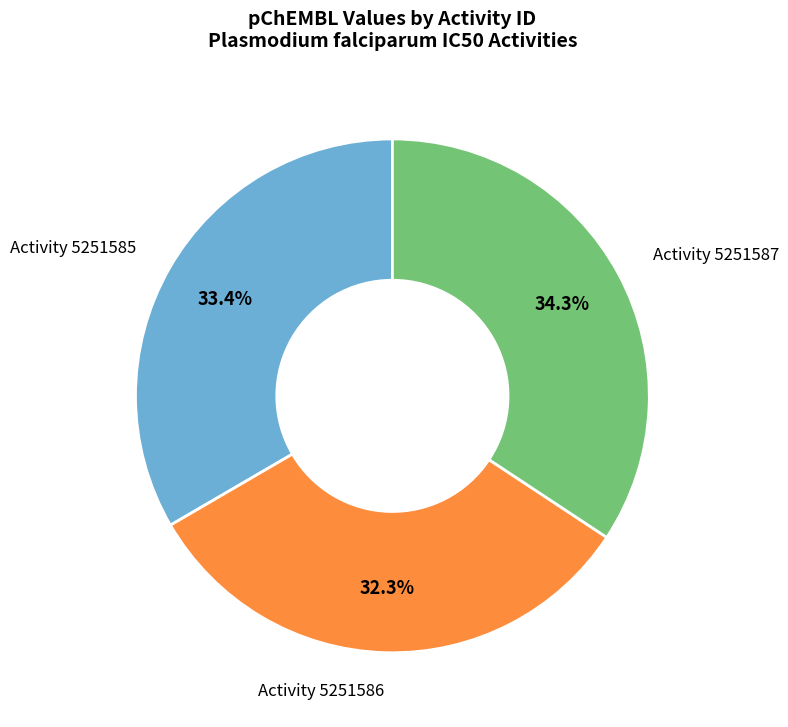

Does any single category account for the majority?

No